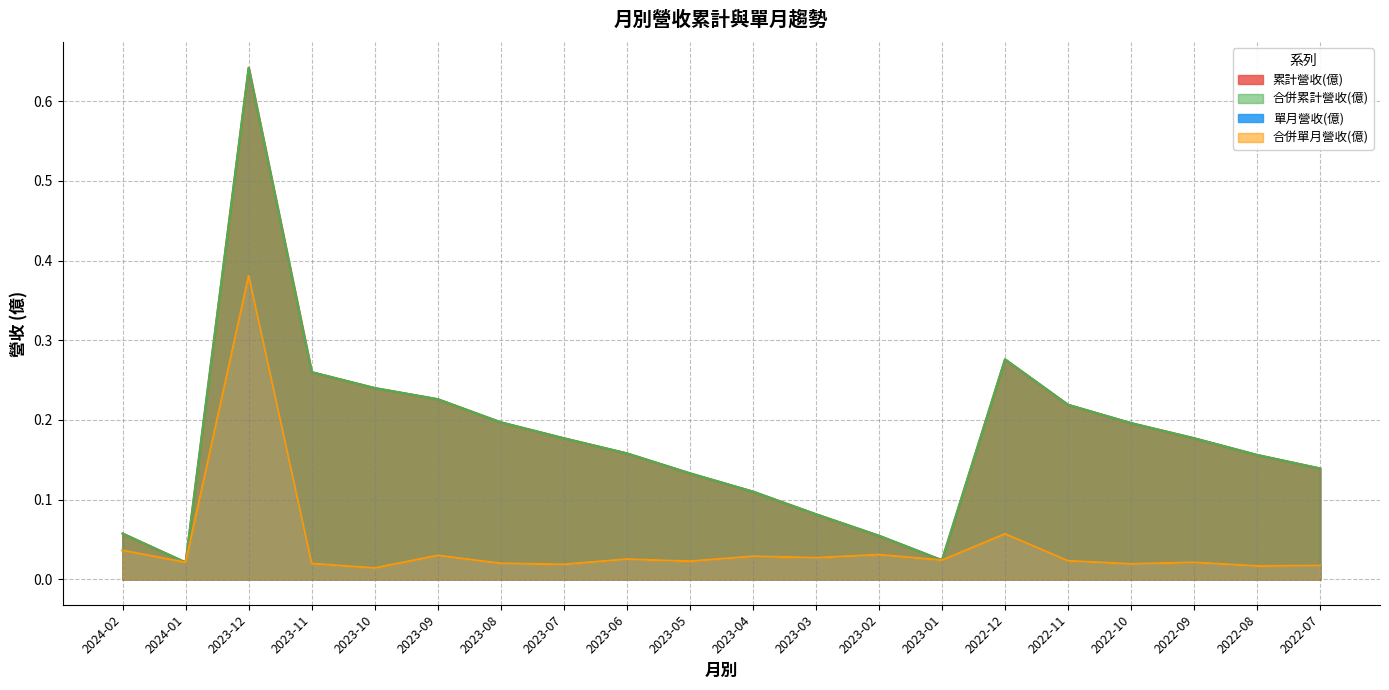

At which label is 合併累計營收(億) closest to 0?

2024-01